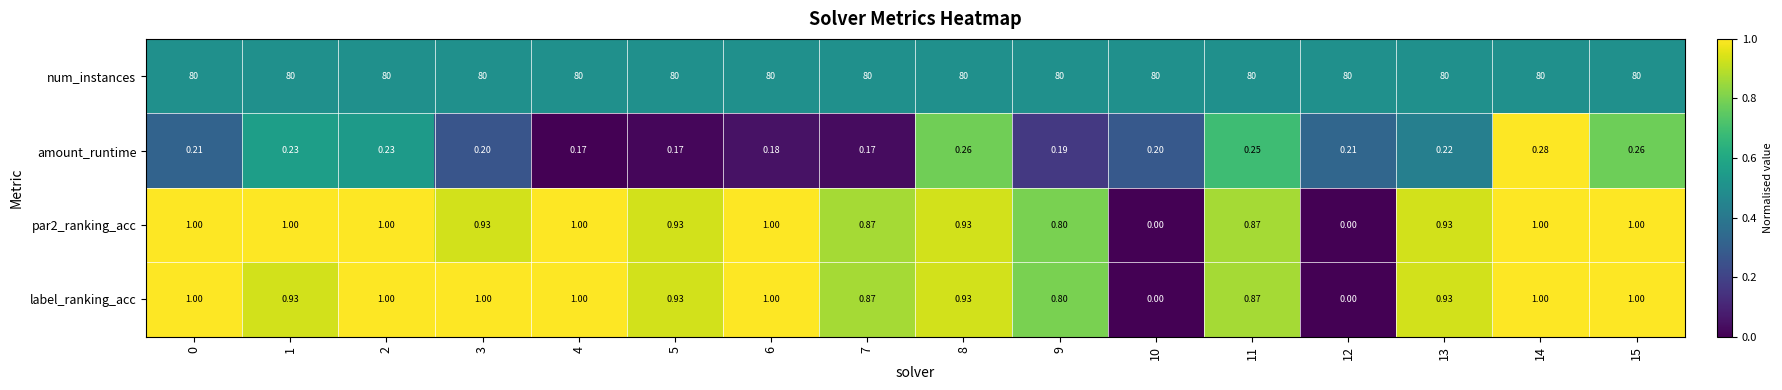

Is the value of amount_runtime at 13 greater than the value of num_instances at 0?

No